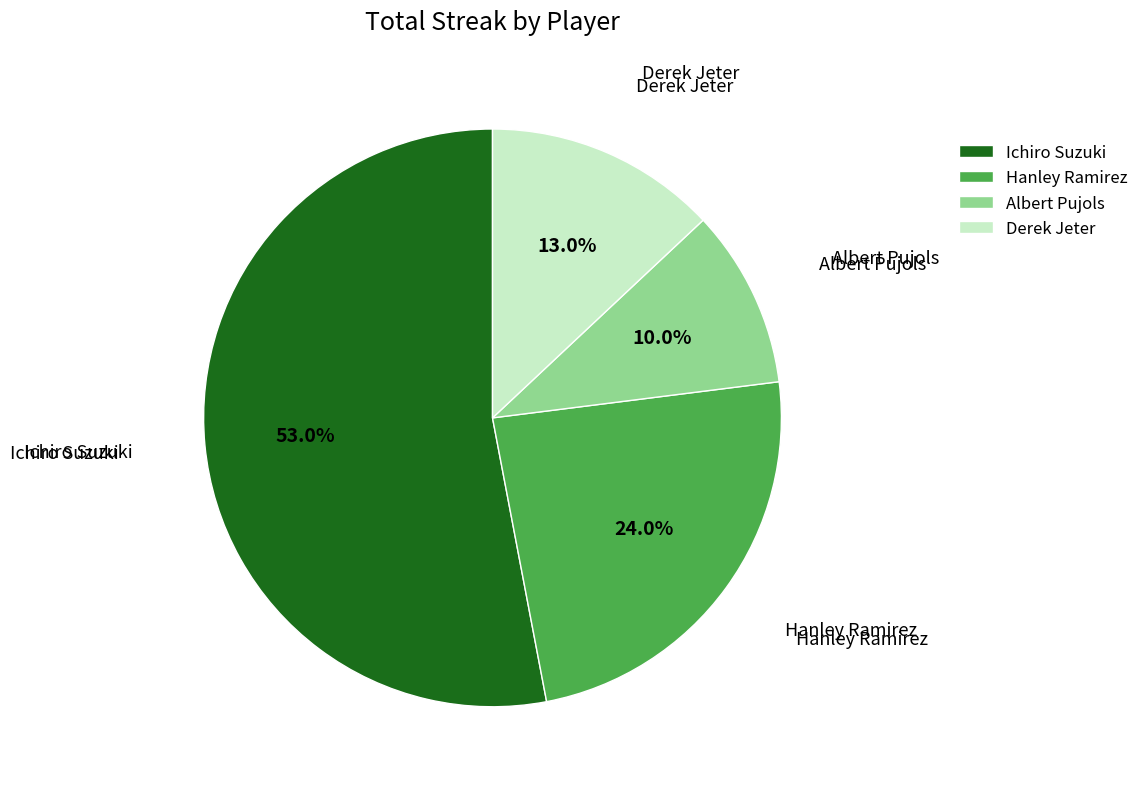

True or false: Derek Jeter accounts for 13% of the total.

True